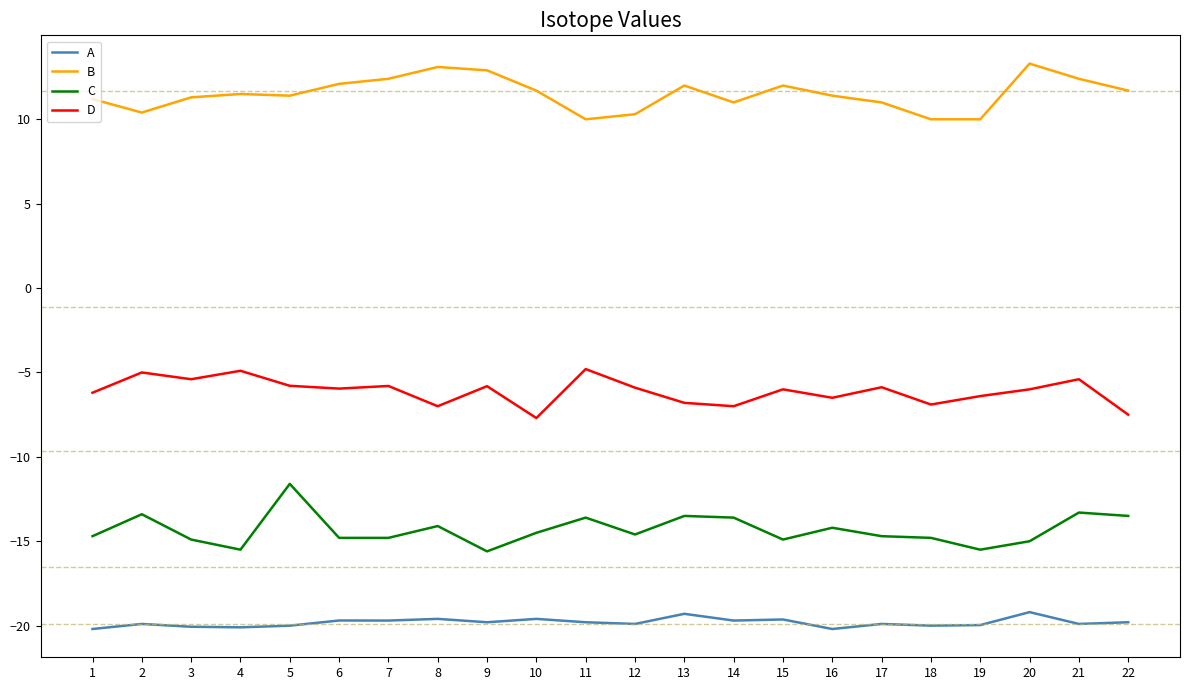

What is the minimum value for C?

-15.6